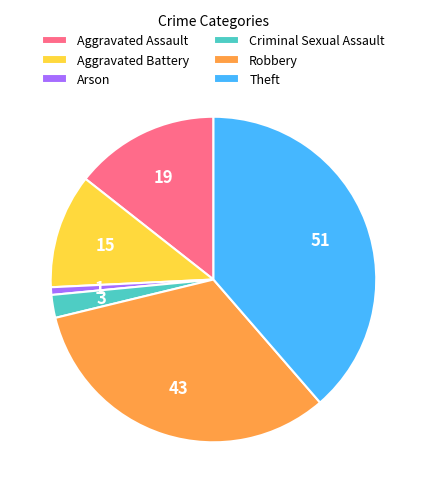

The Theft slice represents 12% of the pie. True or false?

False